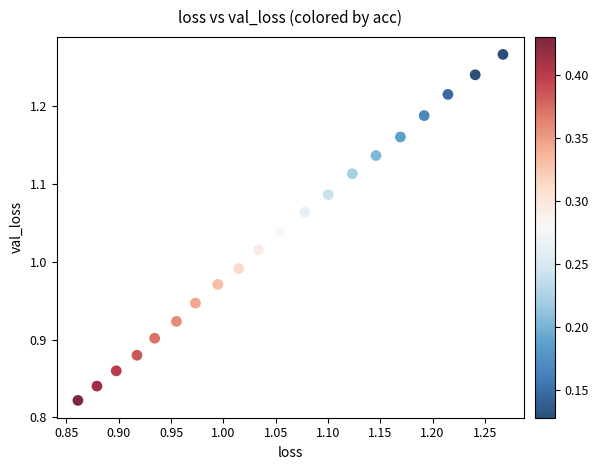

What is the range of Y values (max minus min)?

0.4